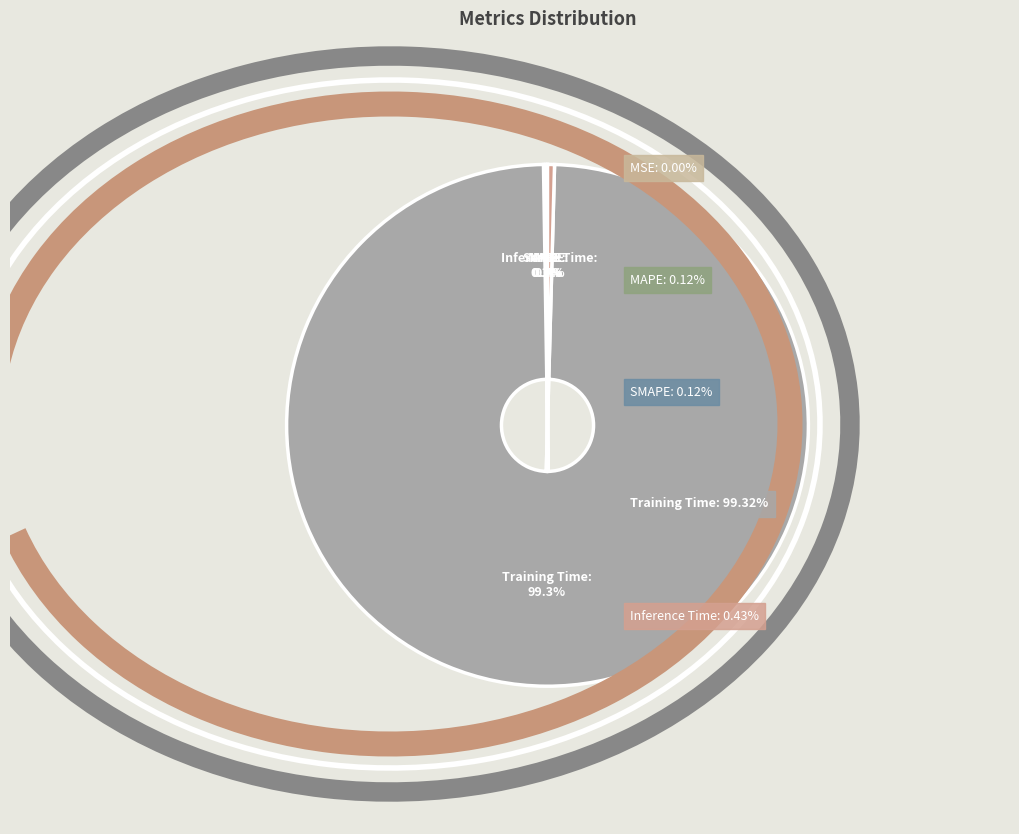

What percentage is the Training Time slice, to the nearest percent?

99%